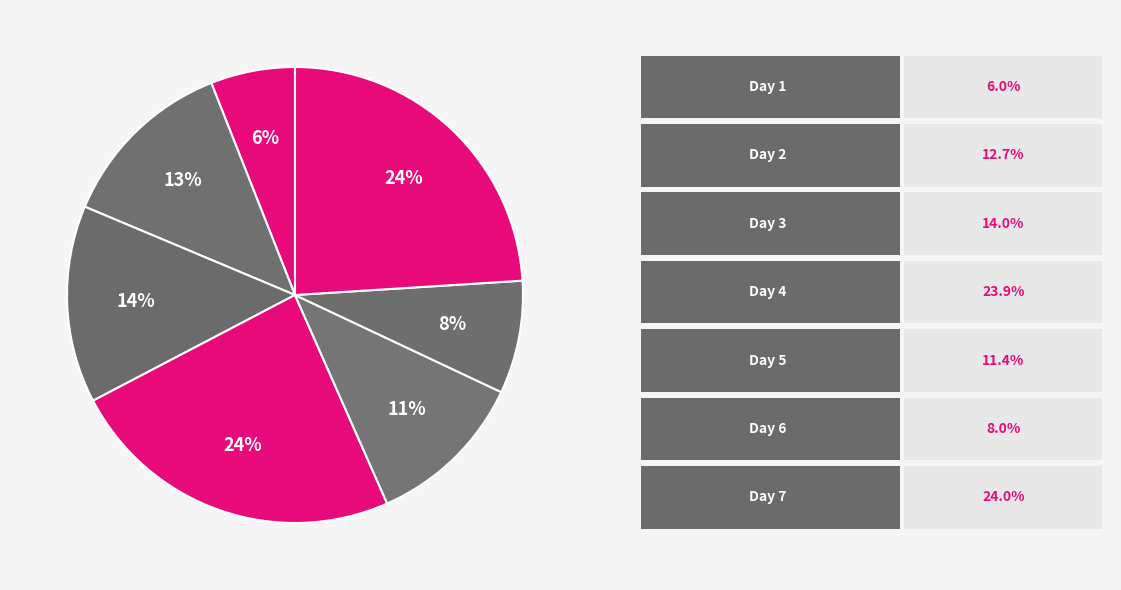

To the nearest percent, what is the difference between the largest and smallest slice percentages?

18%